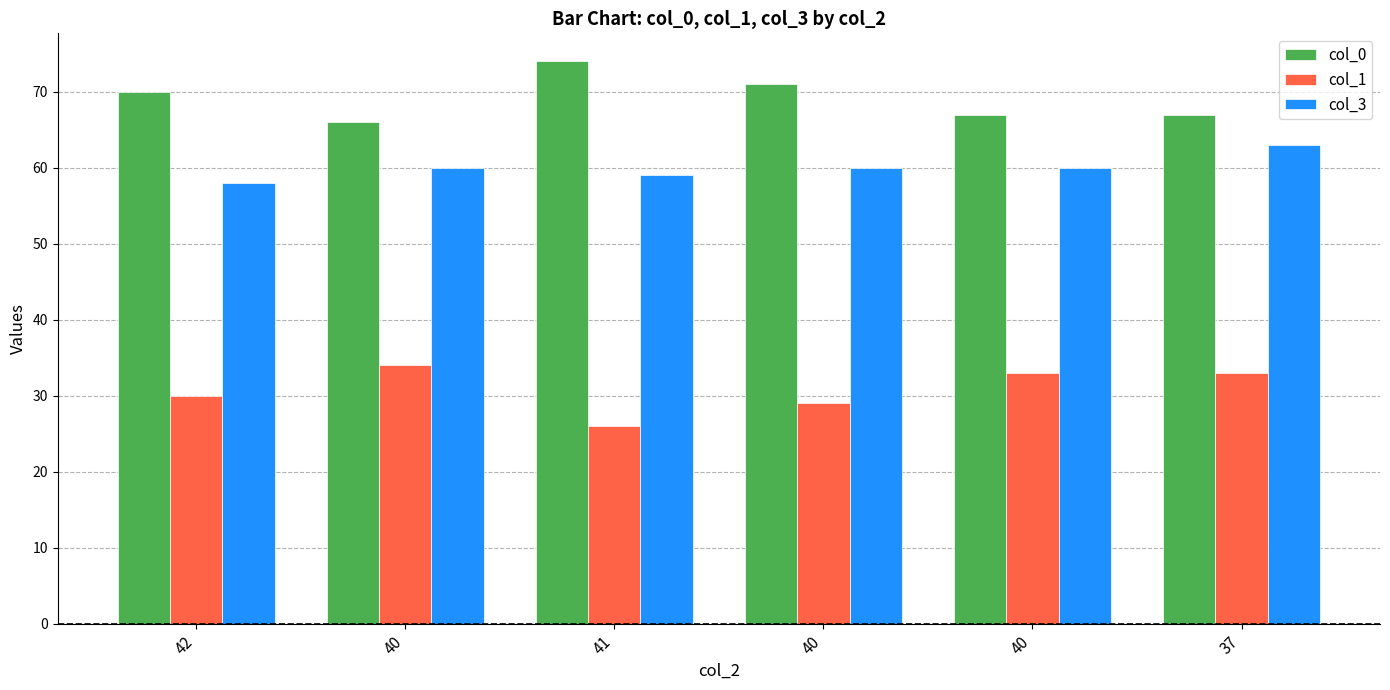

Count the number of categories in the chart.

6